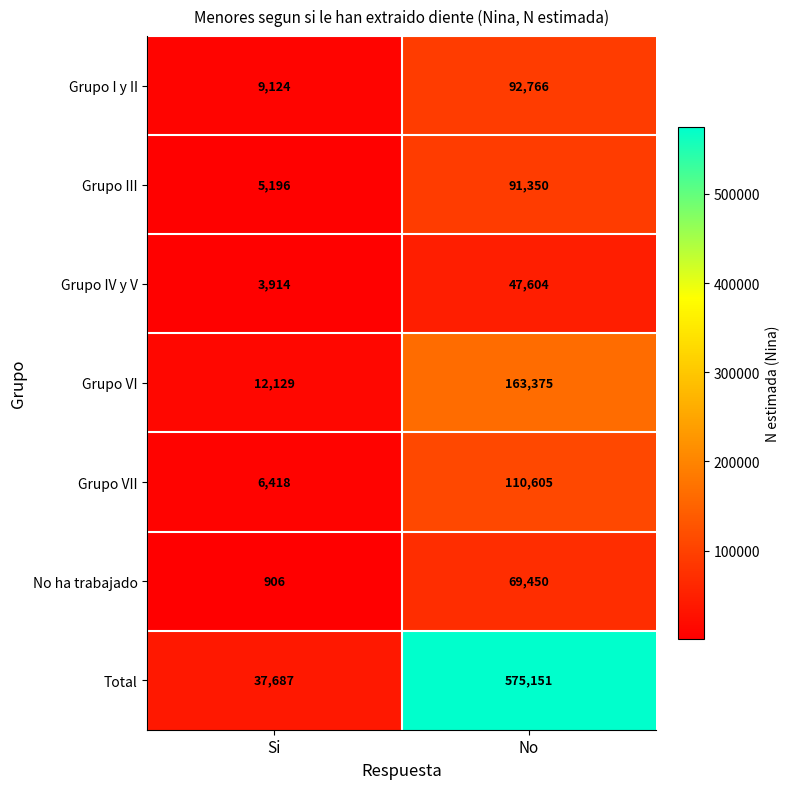

What is the average value of the Total series?

306419